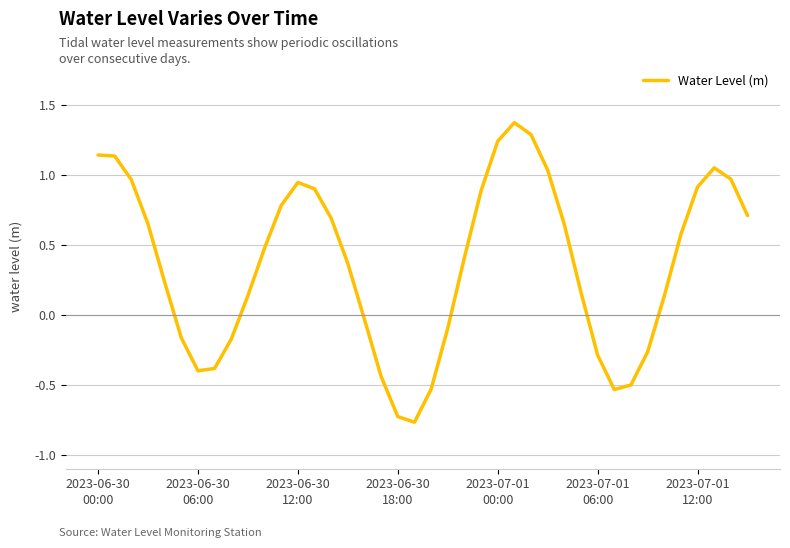

What is the difference between the second highest and minimum values?

2.1